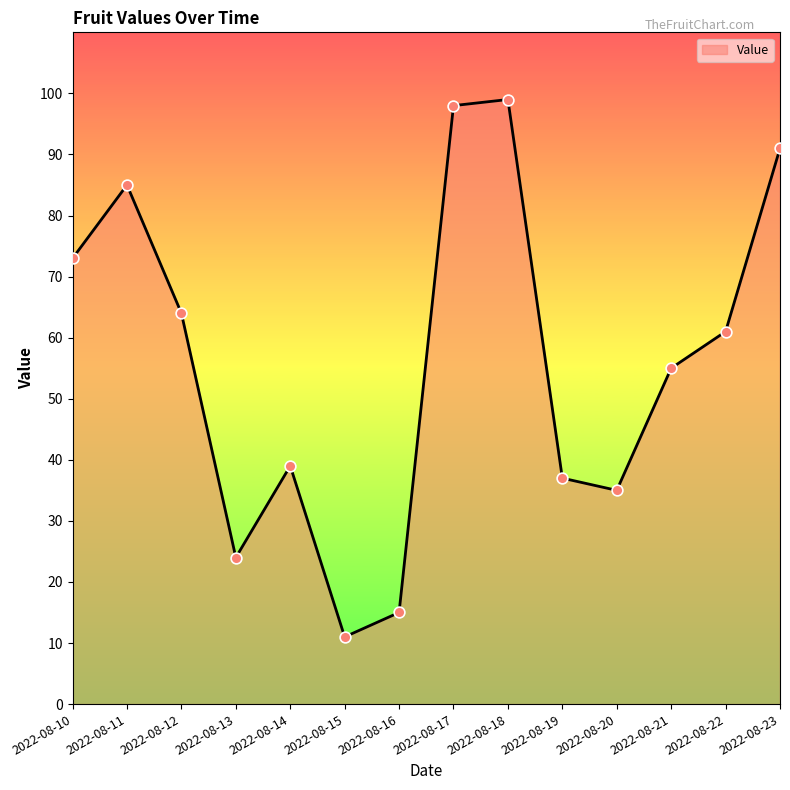

What is the change in value from 2022-08-15 to 2022-08-17?

+87